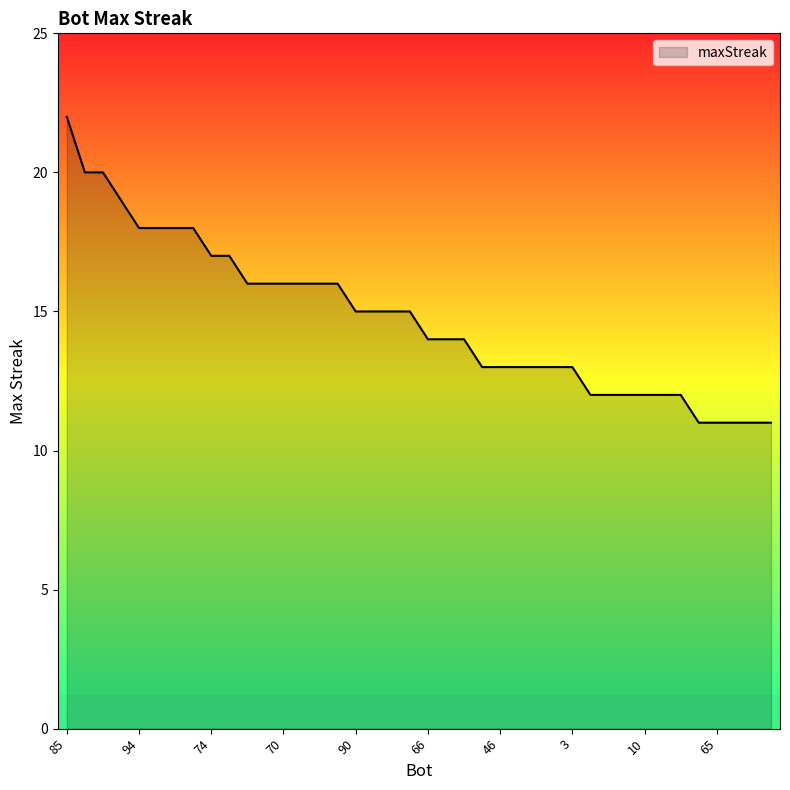

What is the difference between the maximum and minimum values?

11